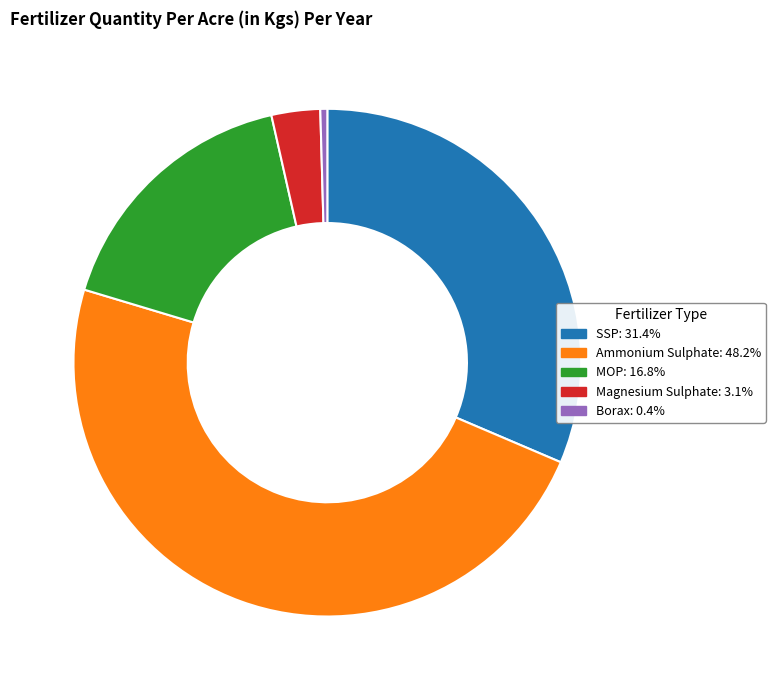

Is the sum of MOP and Ammonium Sulphate greater than half?

Yes